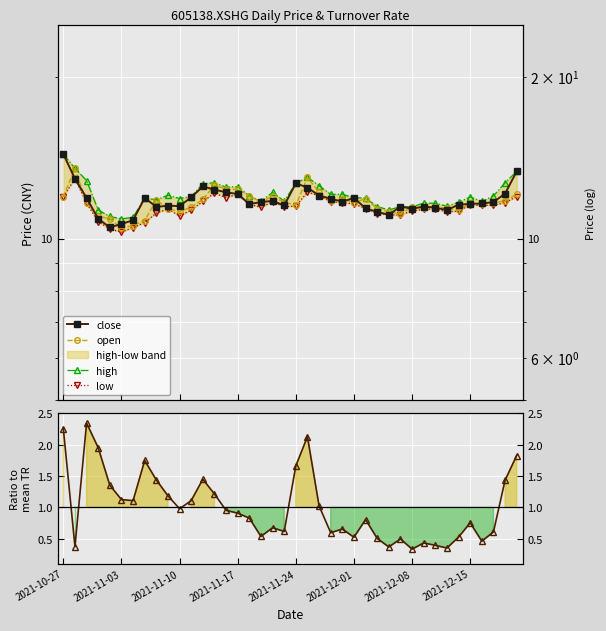

What is the maximum value shown in the chart?

14.4